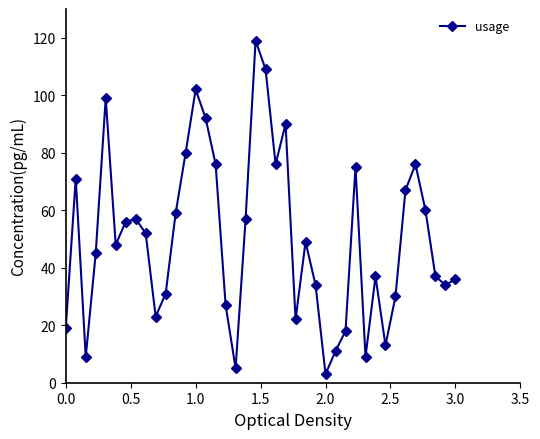

What is the smallest value displayed?

3